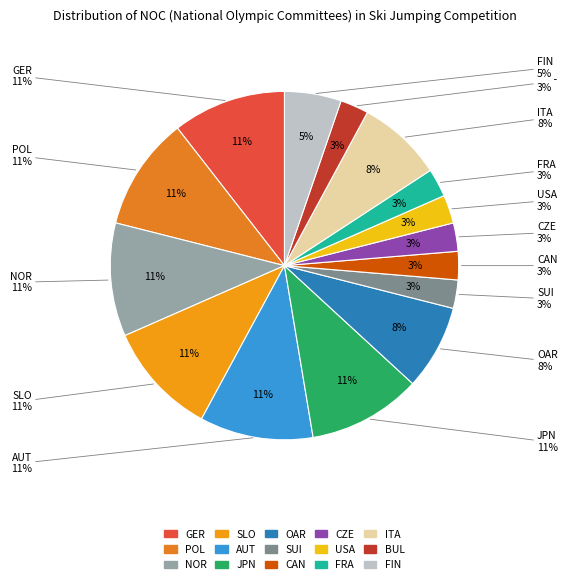

Is FRA the majority of the pie?

No